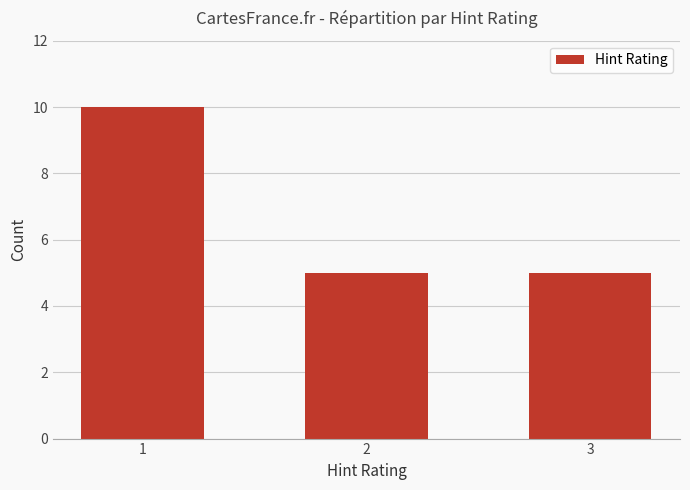

Reading right to left, extract all data points from this chart.

3=5	2=5	1=10